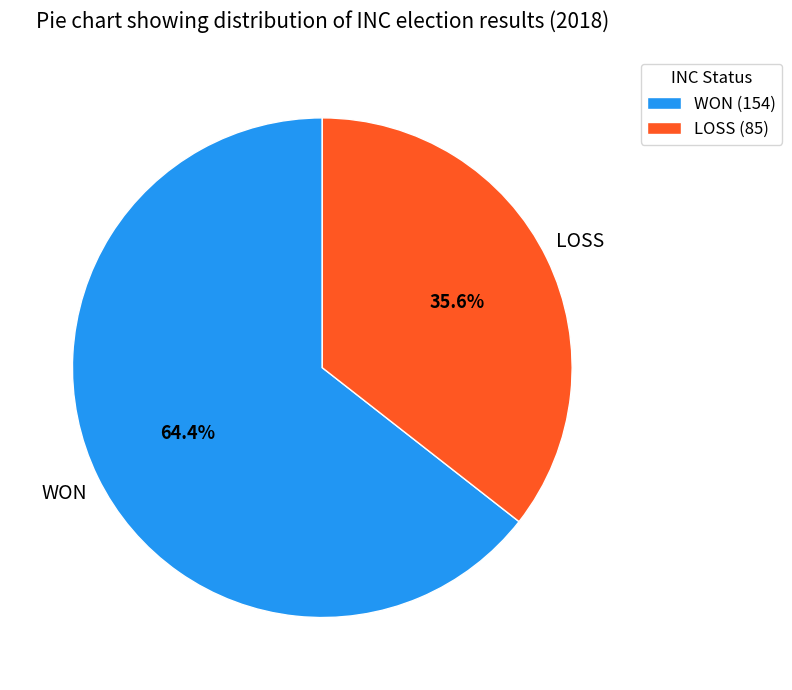

True or false: WON accounts for 58% of the total.

False